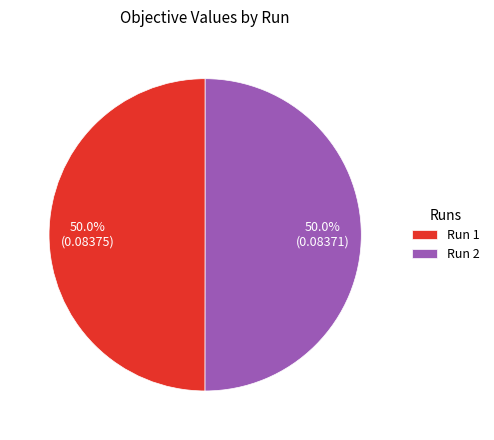

True or false: Run 2 accounts for 50% of the total.

True